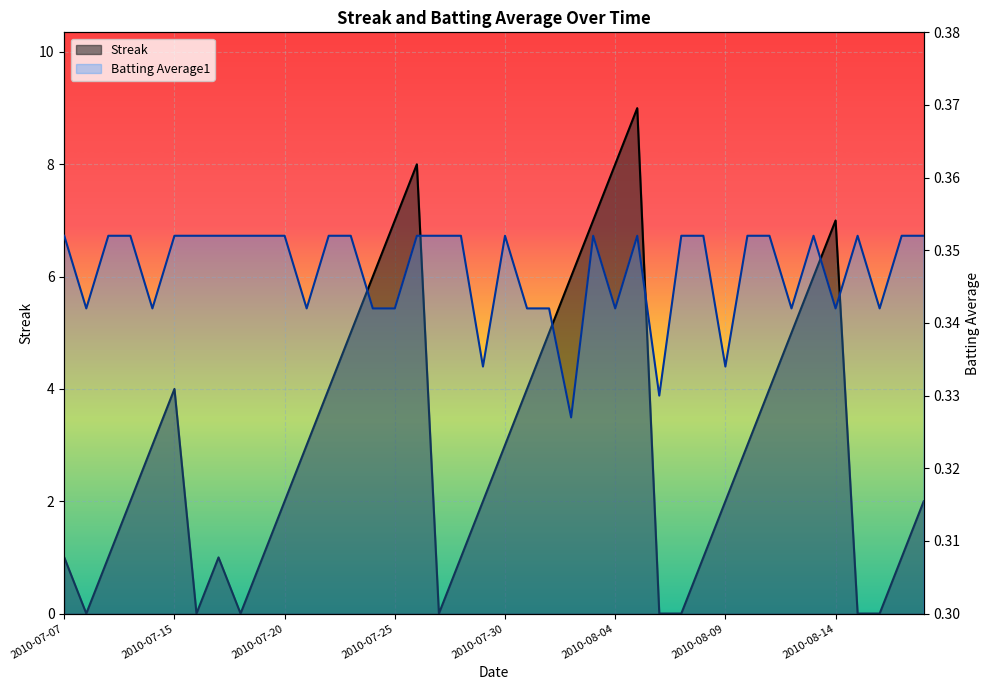

Which series changed the most between 2010-07-15 and 2010-08-15?

Streak